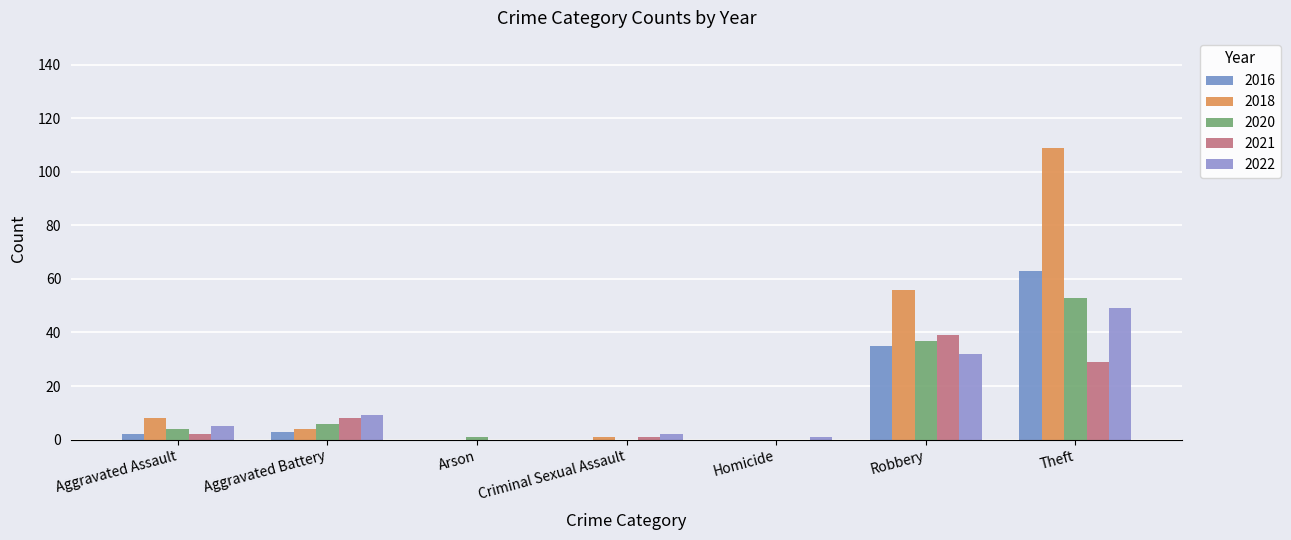

True or false: 2016 has a value of 40 at Theft.

False